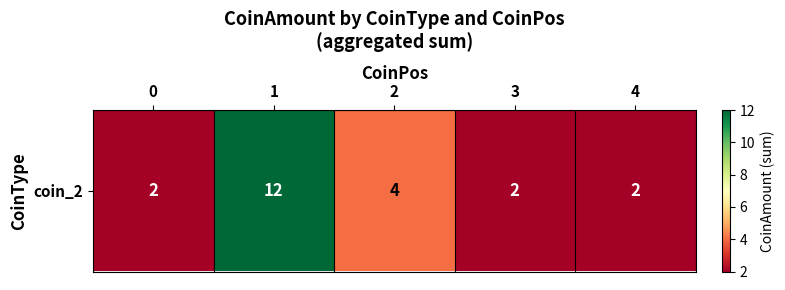

What is the approximate value at 0?

2